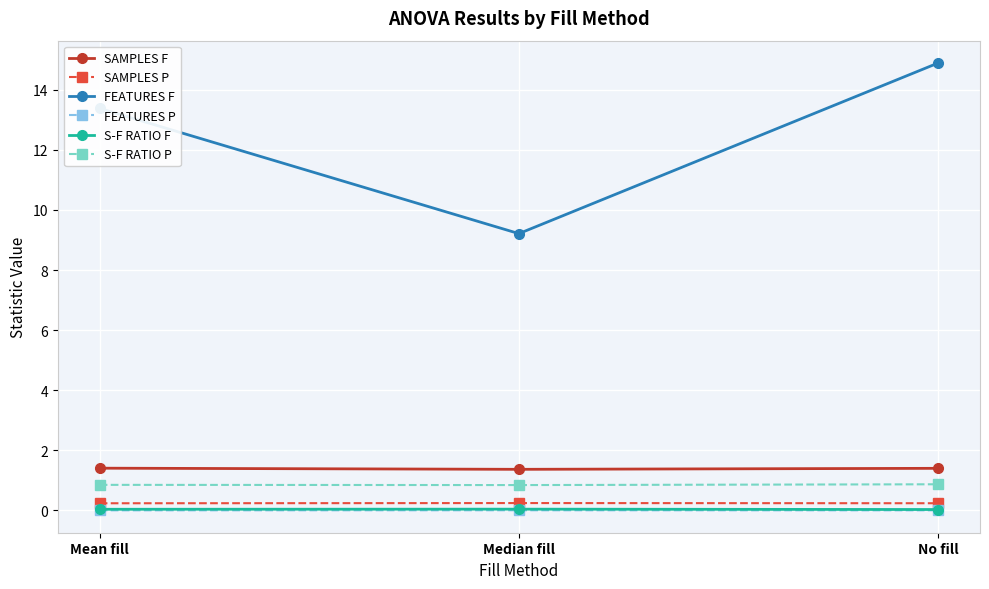

What is the difference between the second highest and minimum values in the FEATURES F series?

4.2